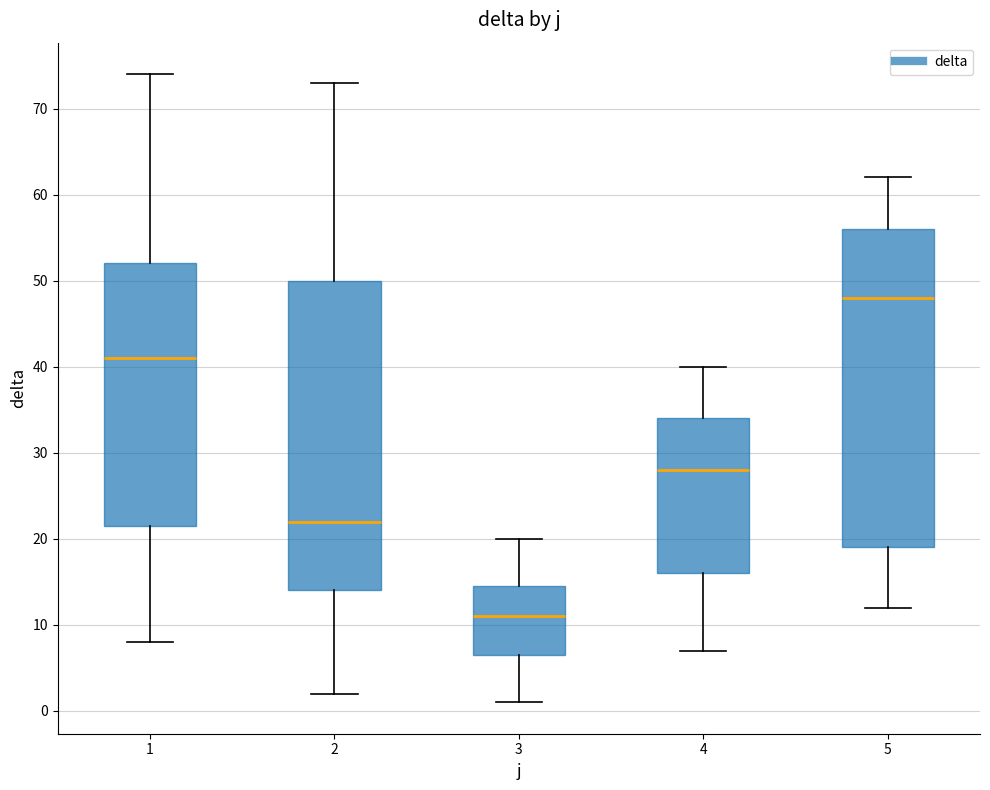

Which box has the lowest median line?

3